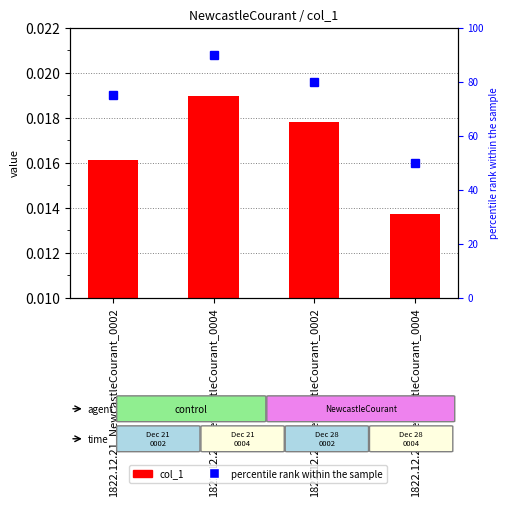

What is the value of the percentile rank within the sample bar at the 4th from the left?

50.0